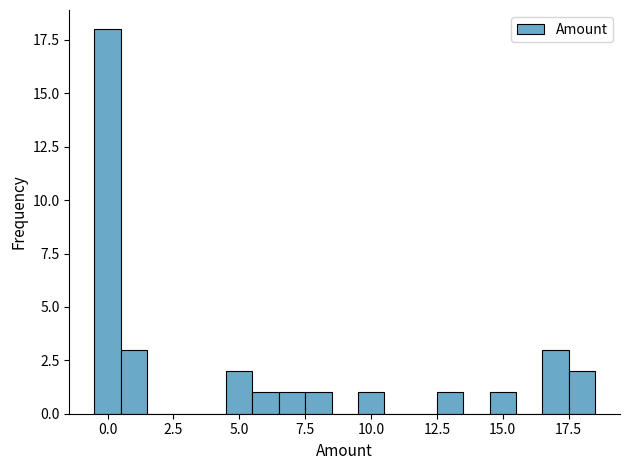

Around what value on the x-axis is the tallest bar? Give the approximate position of its centre, as read against the axis.

0.0